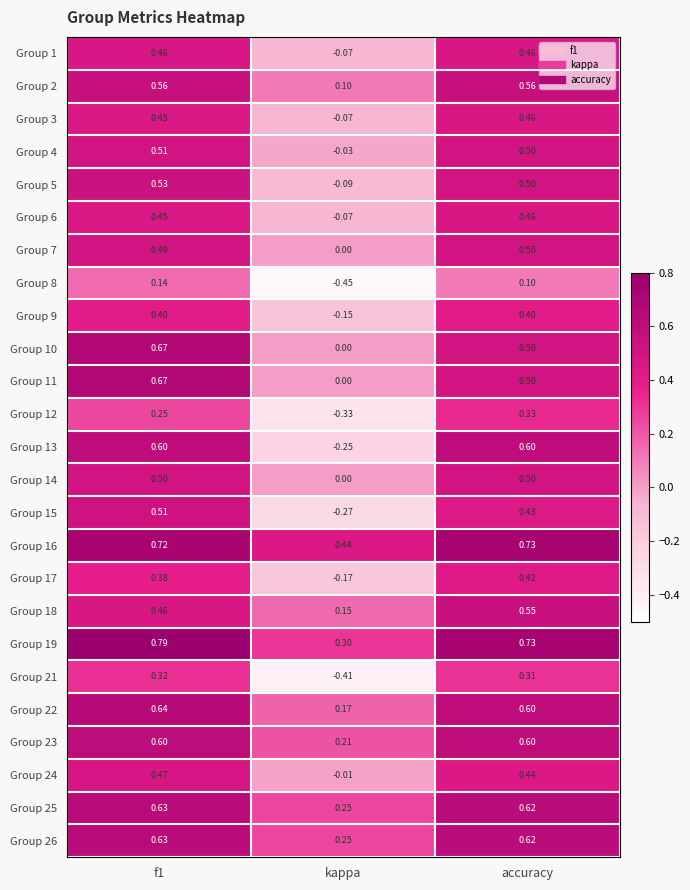

Where is Group 16 nearest to the value 0?

kappa